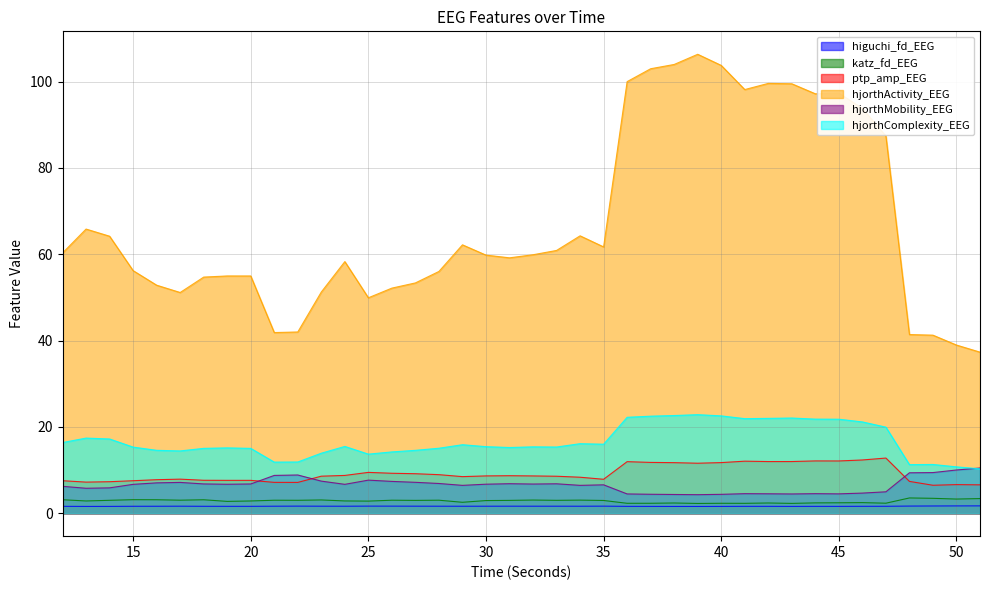

What is the difference between the maximum and minimum values in the hjorthMobility_EEG series?

6.2